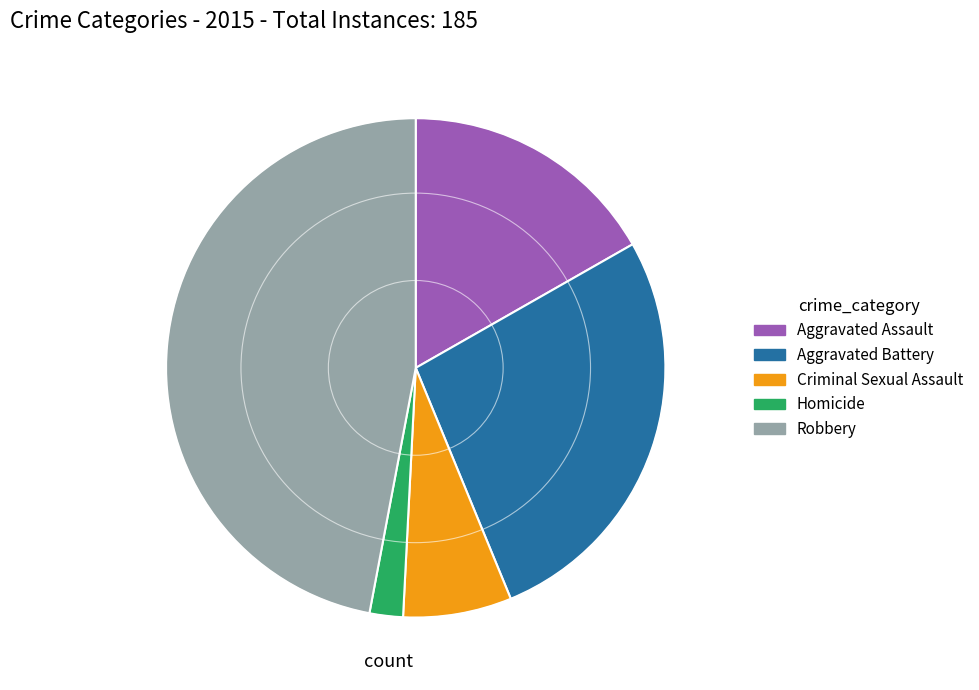

Which slice is the largest?

Robbery